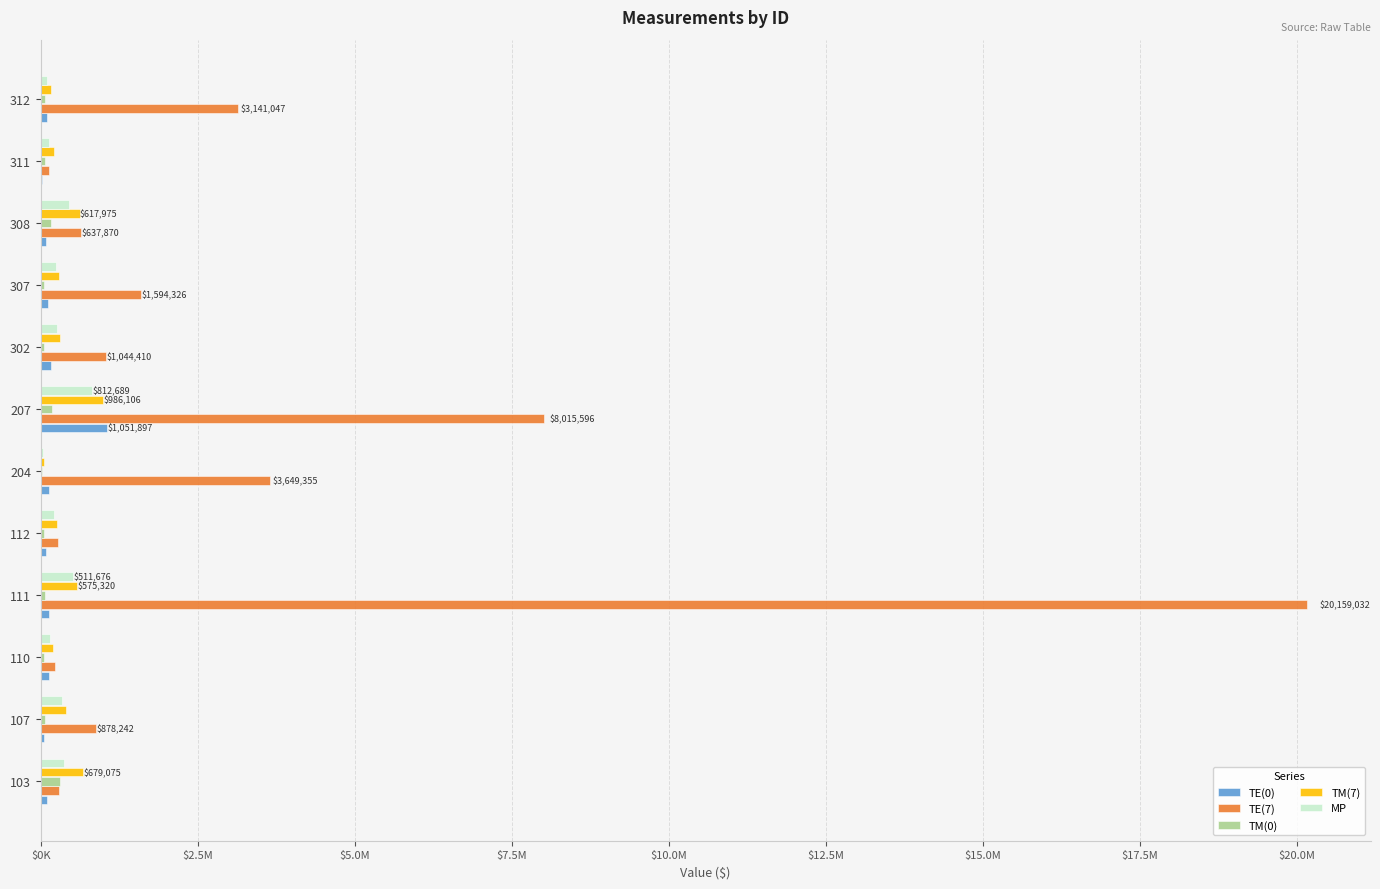

What is the difference between the maximum and minimum values in the TE(0) series?

1029979.6